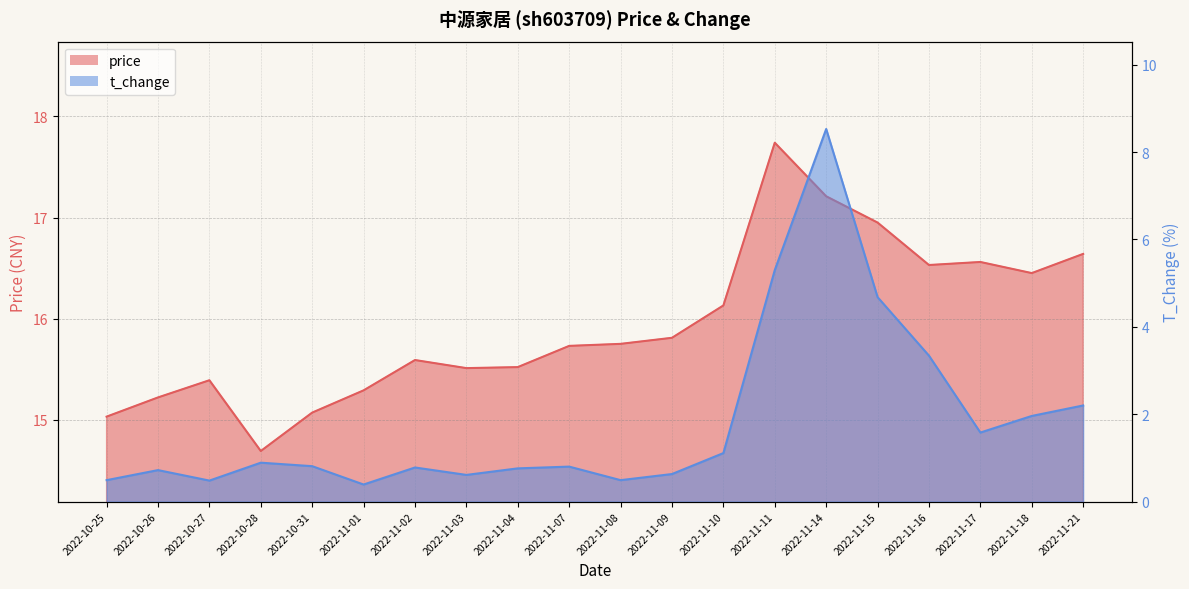

What is the label of the 7th point from the right?

2022-11-11